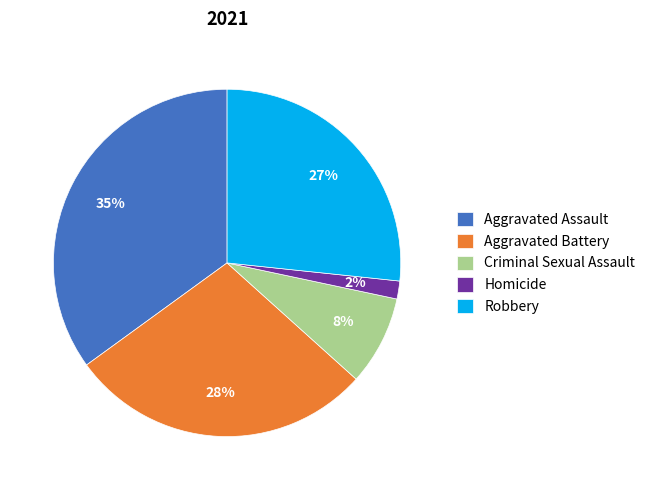

Which has a higher value, Criminal Sexual Assault or Aggravated Battery?

Aggravated Battery